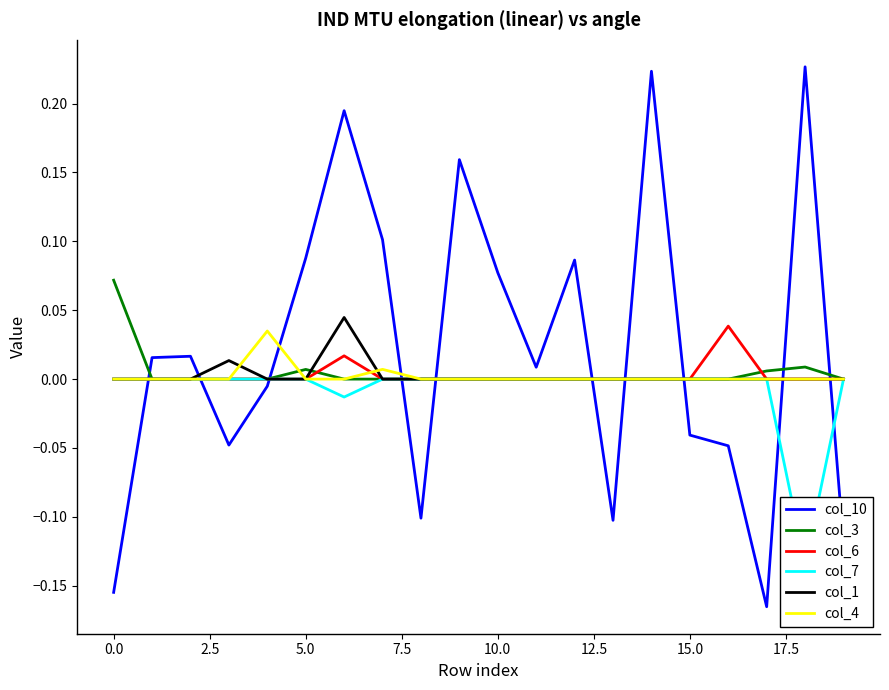

What position from the left is 13?

14